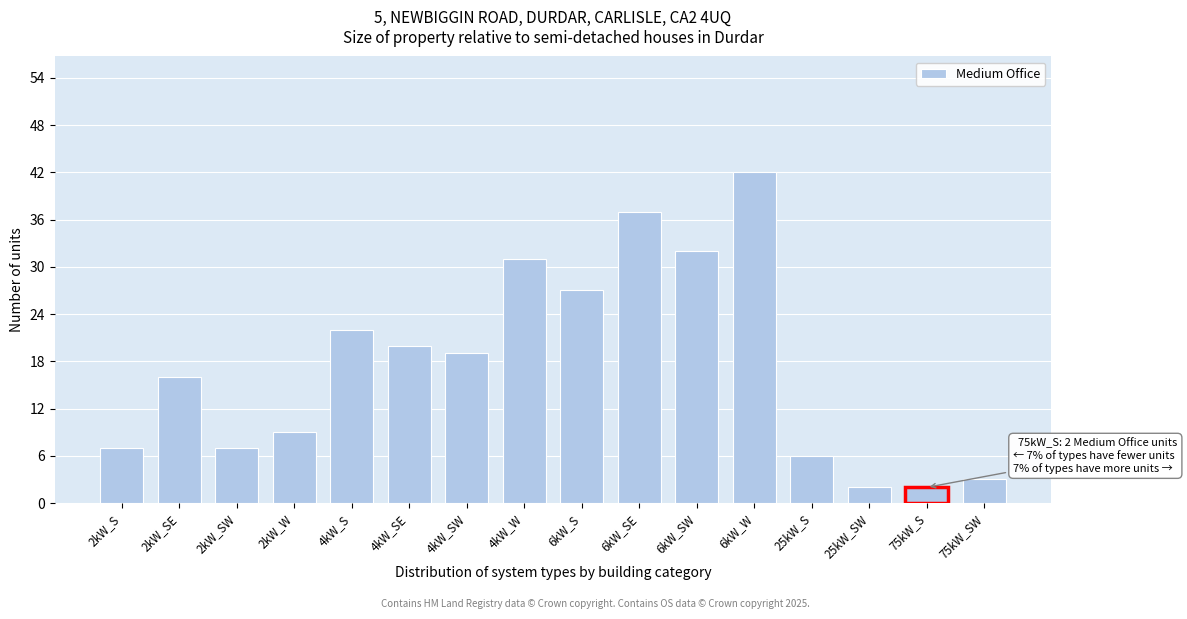

What is the difference between the values at 2kW_SE and 75kW_S?

14